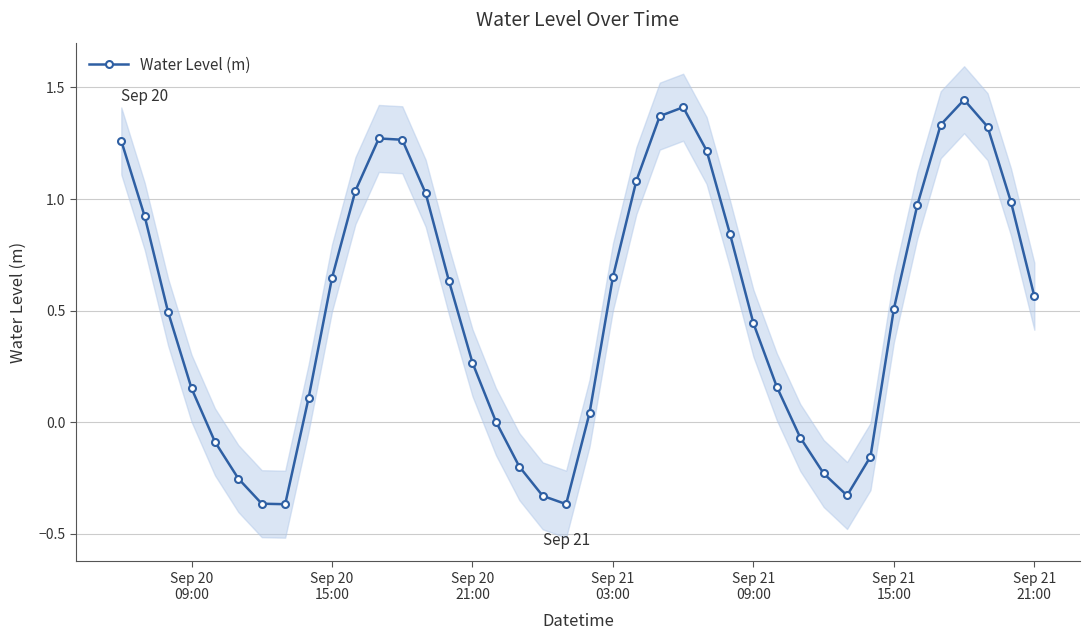

How many points are higher than both their immediate neighbors (excluding endpoints)?

3